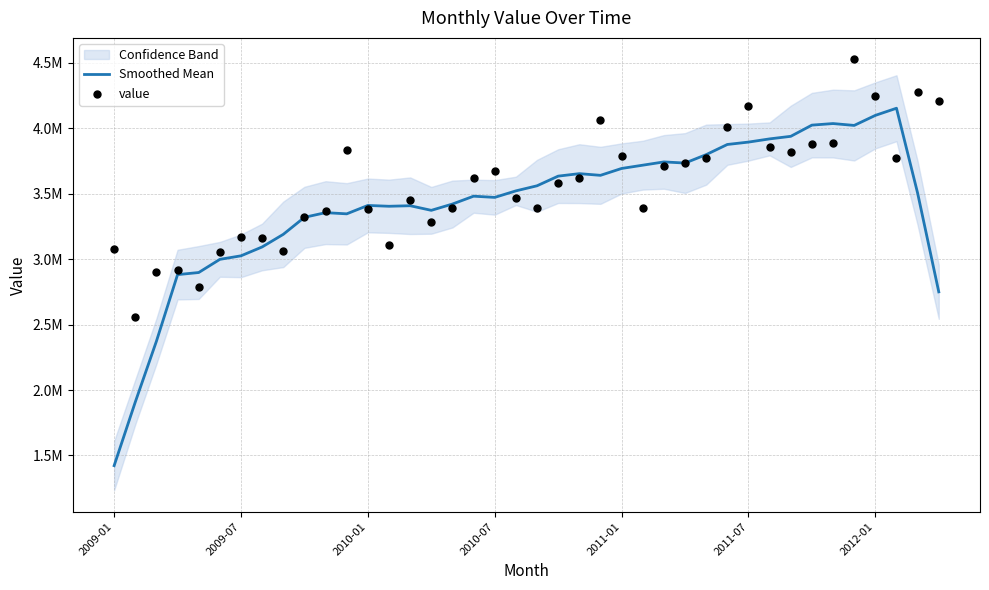

What is the total value across all series at 2011-07?

8066845.7